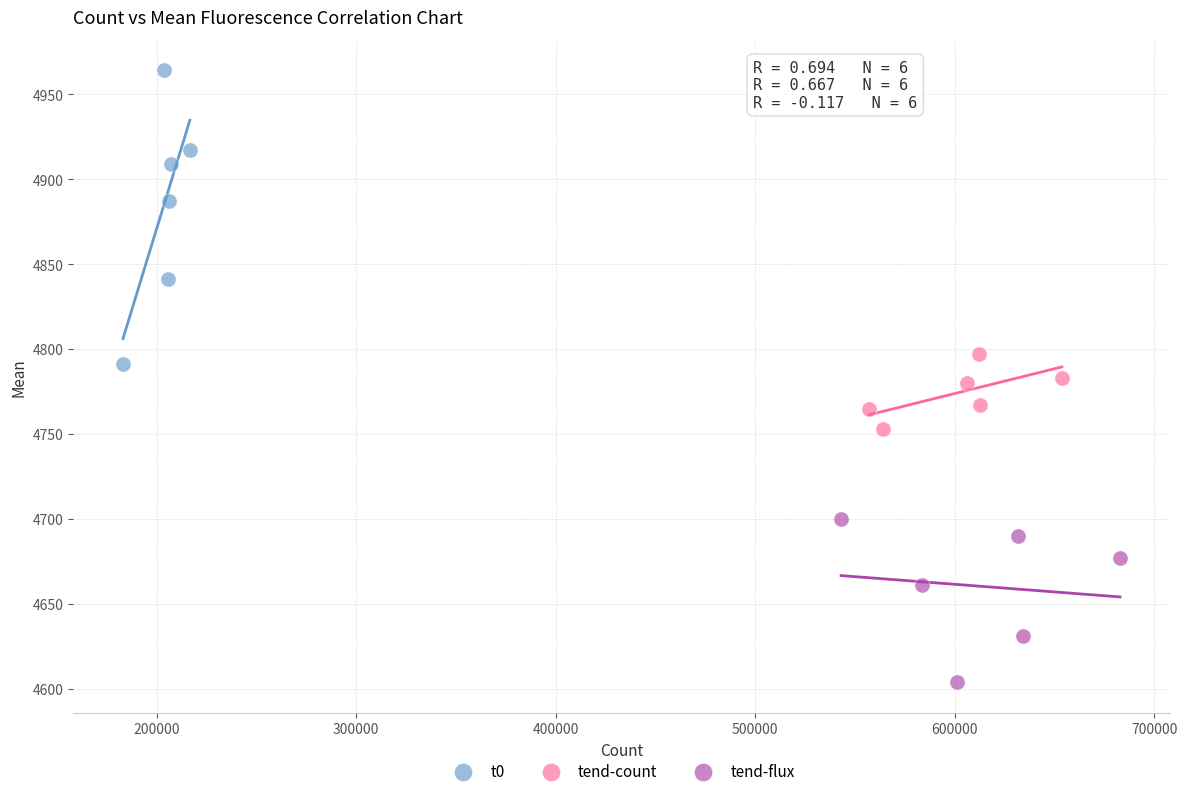

Which series contains the lowest Y value?

tend-flux